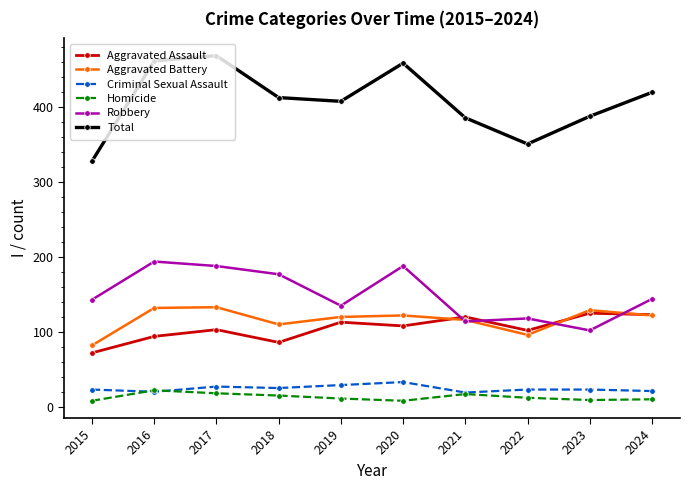

True or false: Criminal Sexual Assault has more than 0 interior local peaks.

True